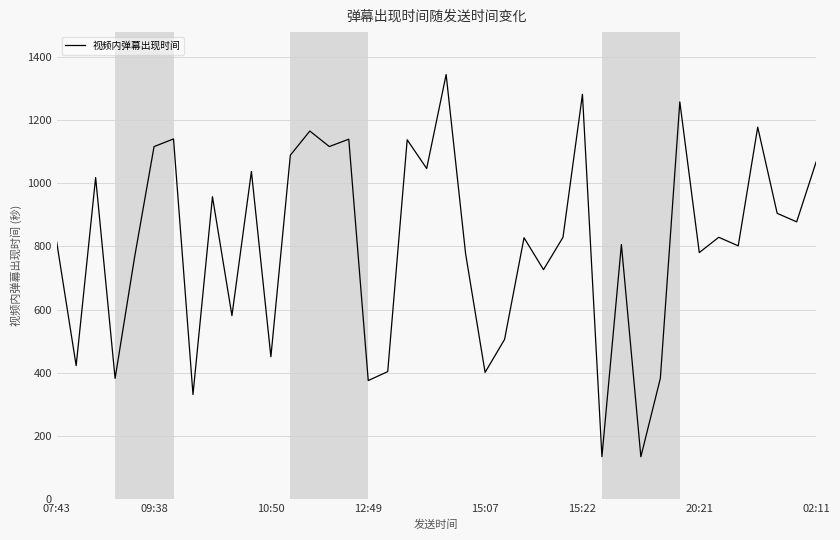

What is the greatest value displayed?

1344.6